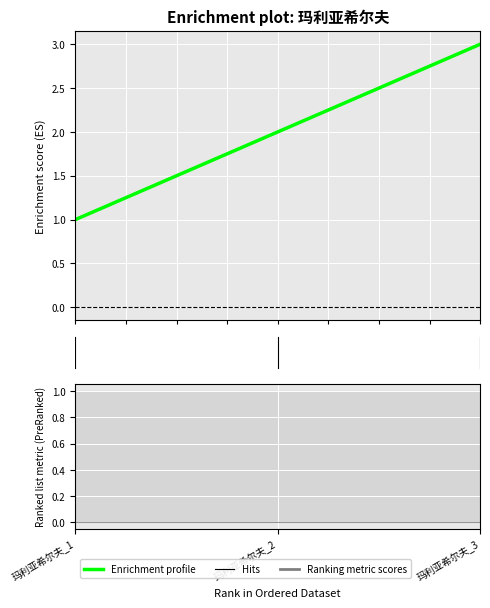

List the labels in order of value, smallest first.

0.00, 1.00, 2.00